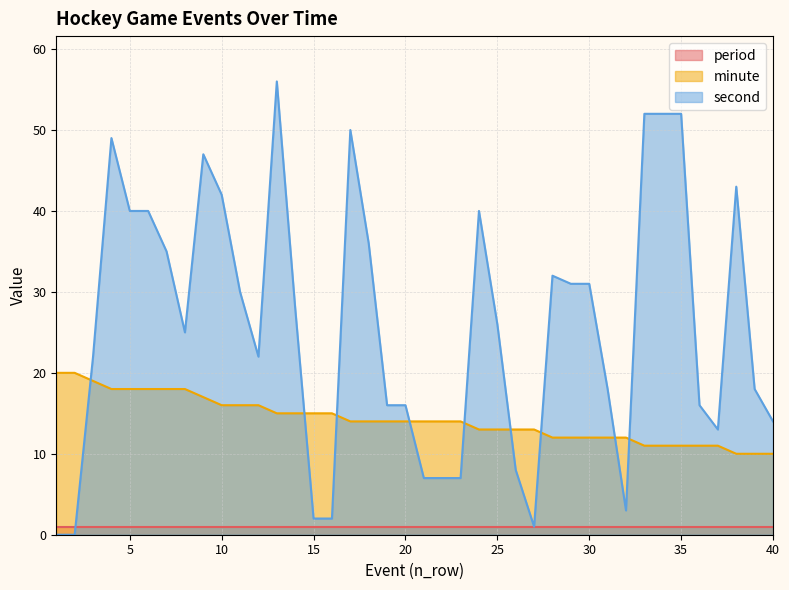

At which category is the sum across all series the highest?

13